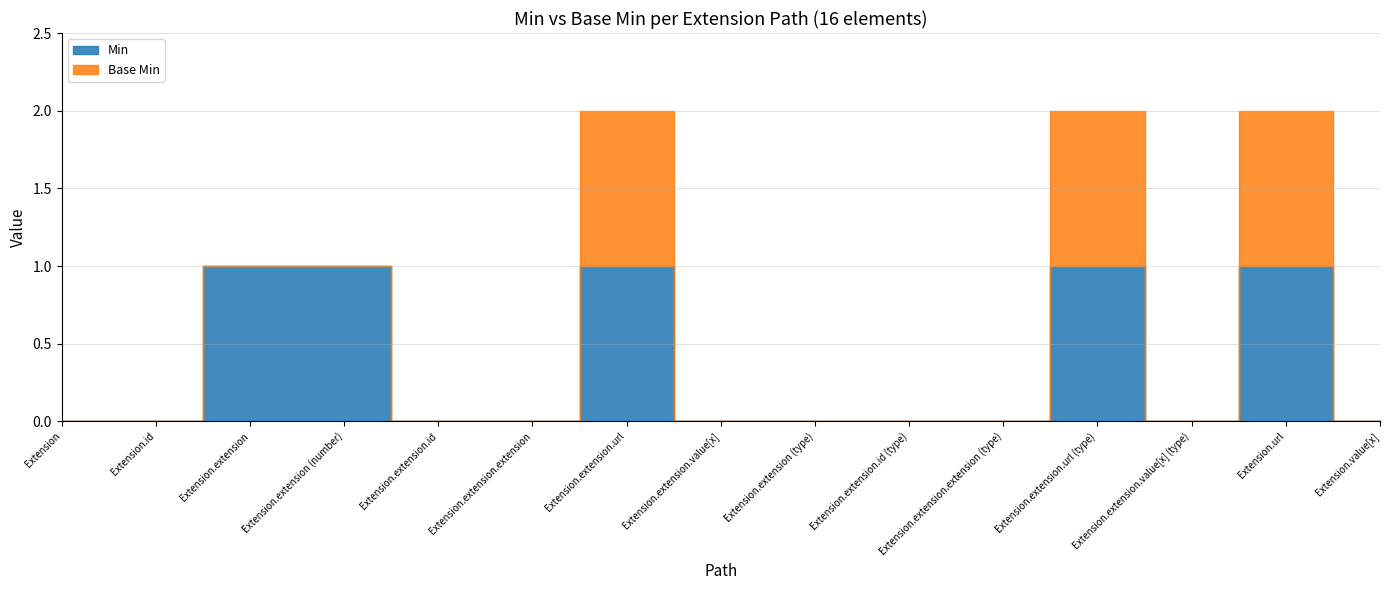

Which has a higher value, Extension.value[x] or Extension.extension.value[x] (type)?

Extension.value[x]